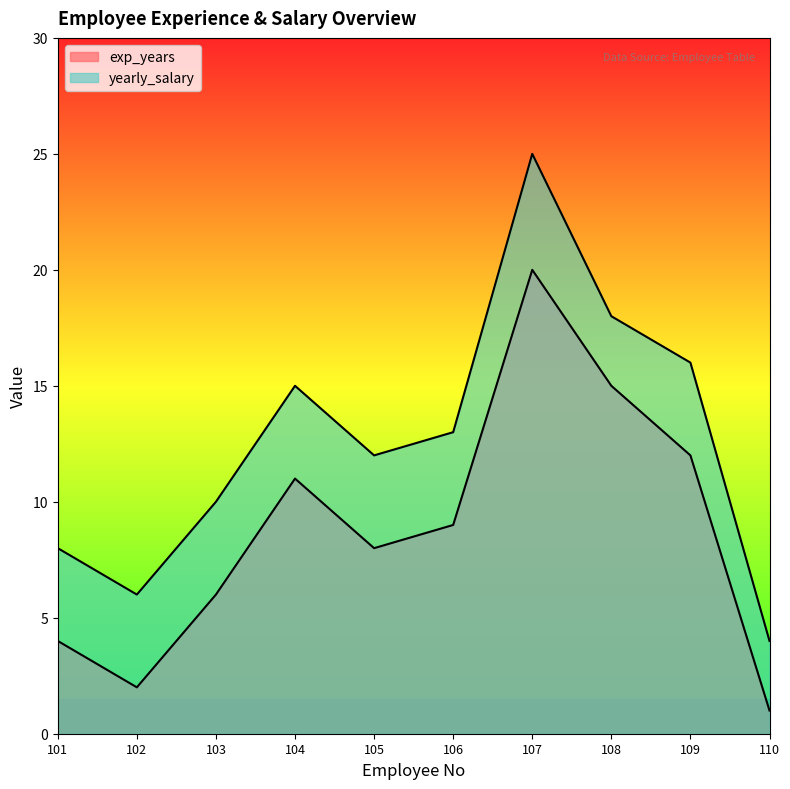

Where is exp_years nearest to the value 10?

104